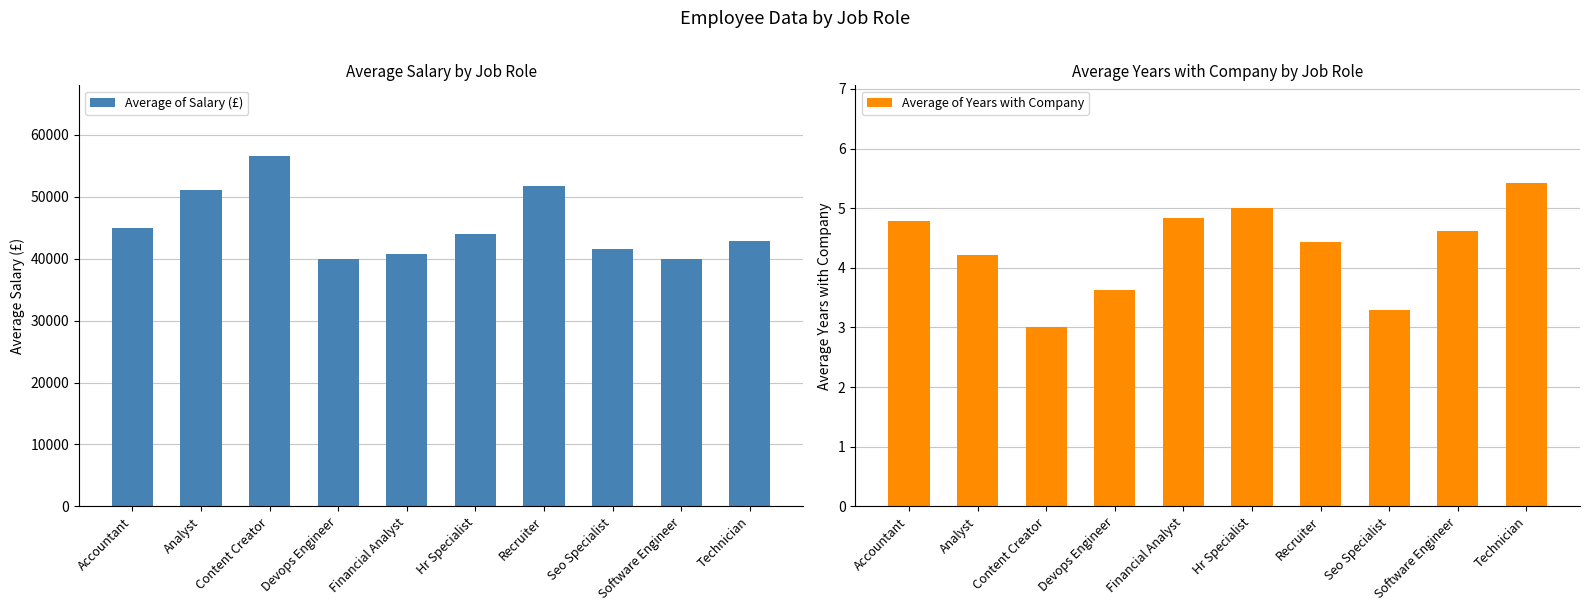

What is the label of the 8th bar from the left?

Seo Specialist